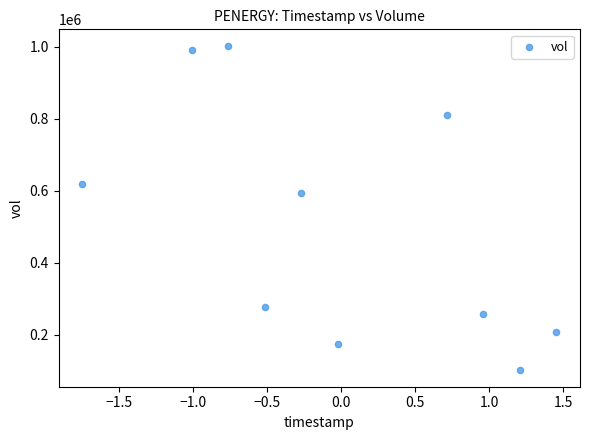

What Y value in the scatter plot is closest to 552300?

593100